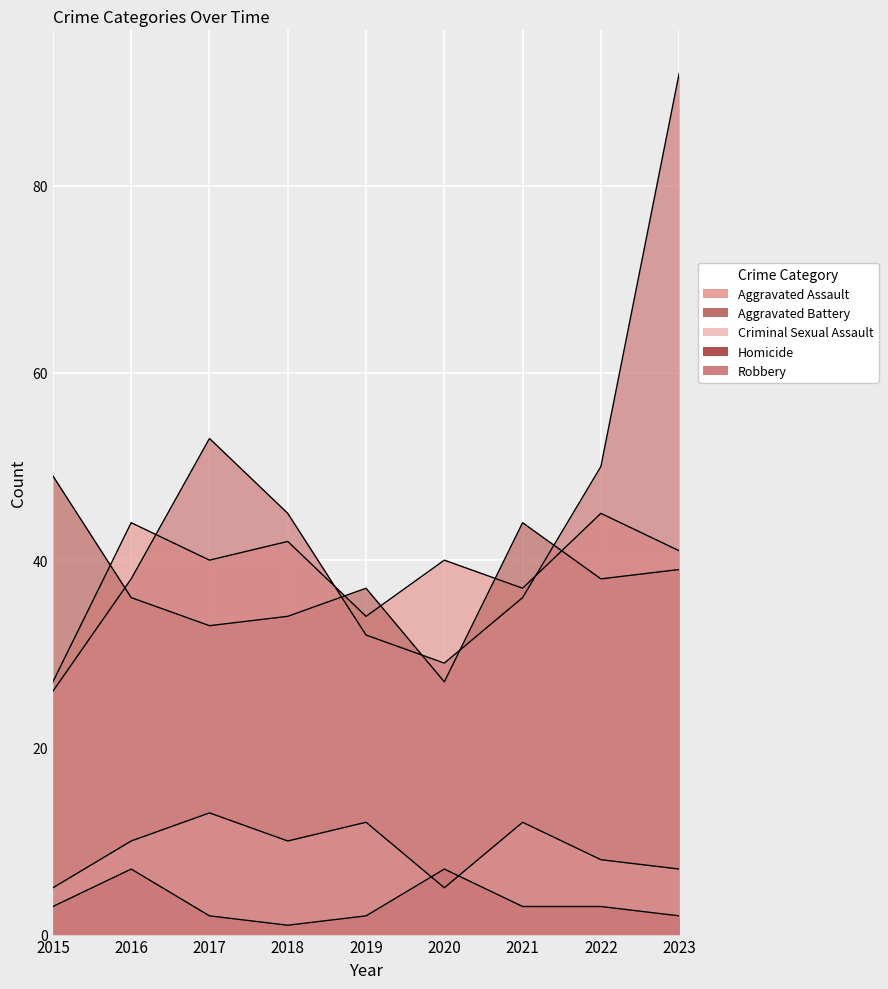

Rank the series at 2022 from lowest to highest value.

Homicide, Criminal Sexual Assault, Aggravated Battery, Aggravated Assault, Robbery